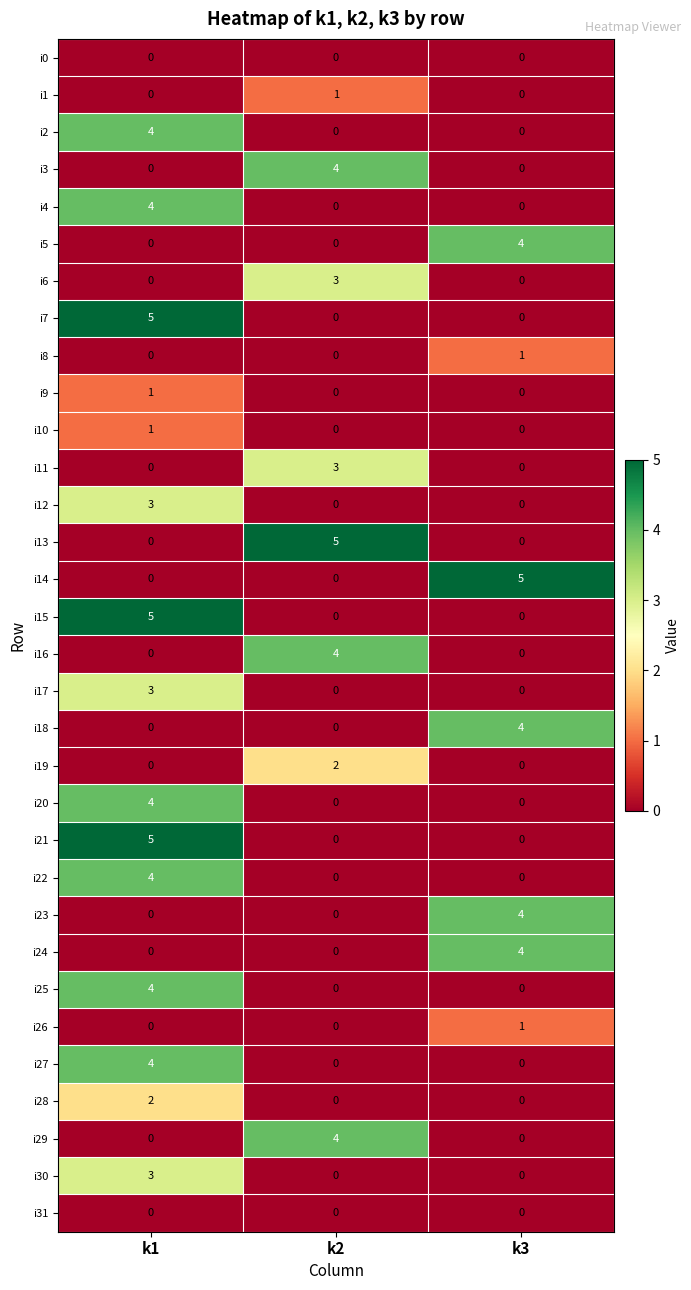

The value of i17 at k2 is 2. True or false?

False